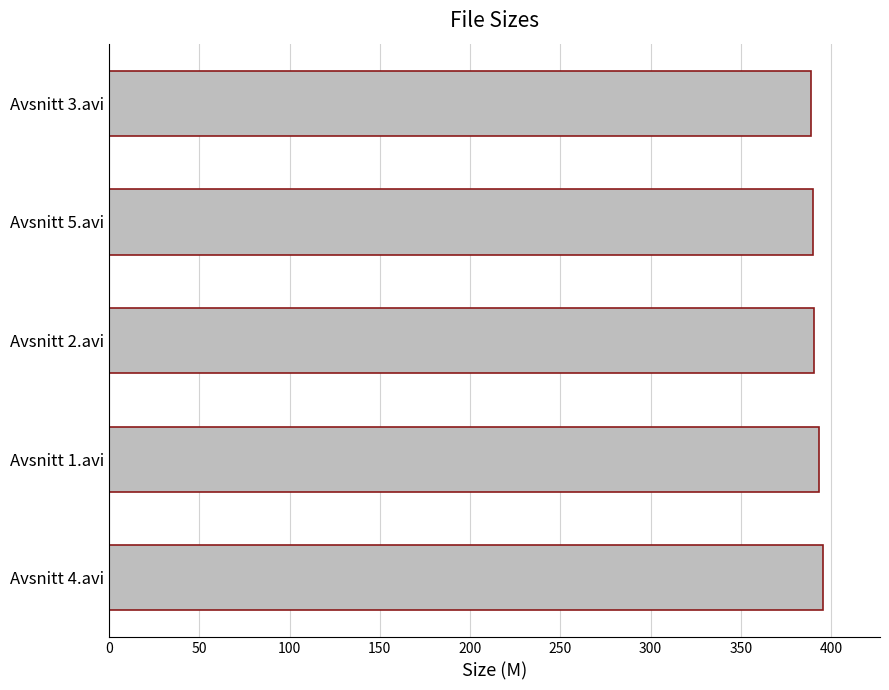

Approximately how many times larger is the value at Avsnitt 5.avi compared to Avsnitt 3.avi?

1.0